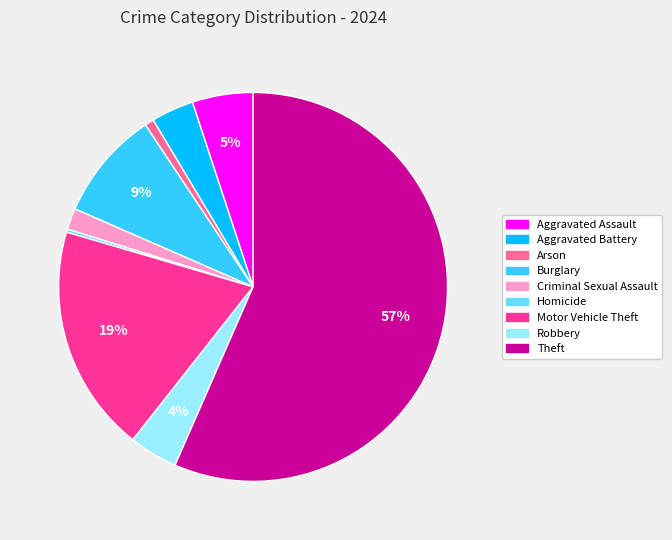

To the nearest percent, what portion does Motor Vehicle Theft represent?

19%